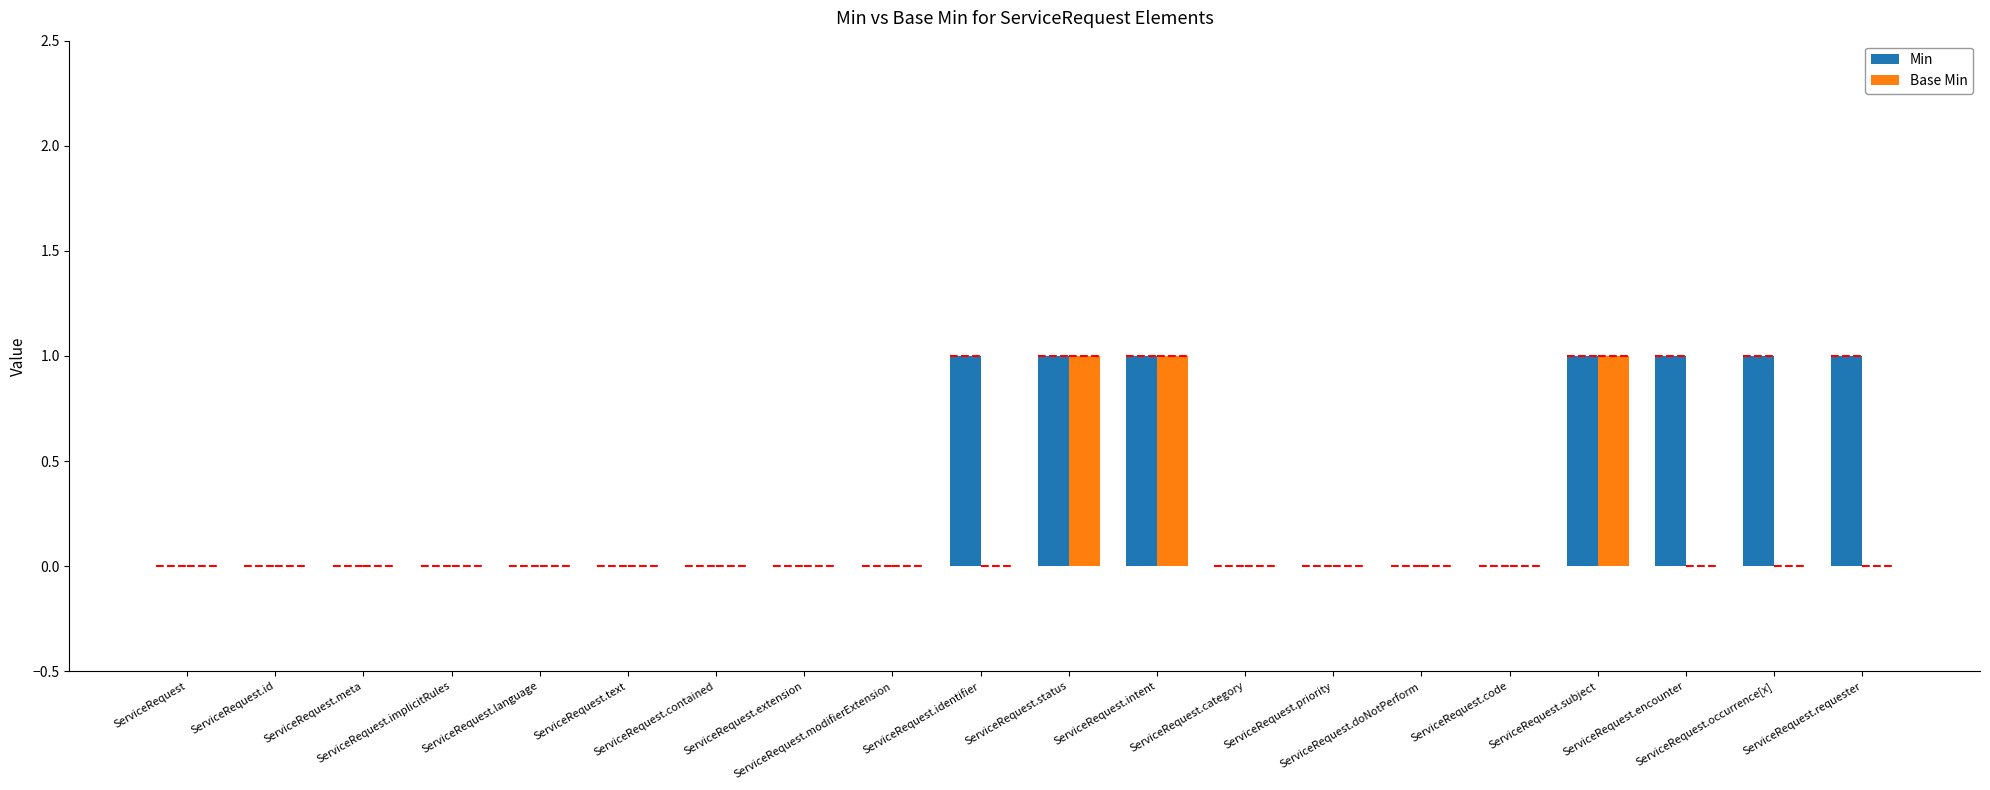

Which series has the largest range (max minus min)?

Min